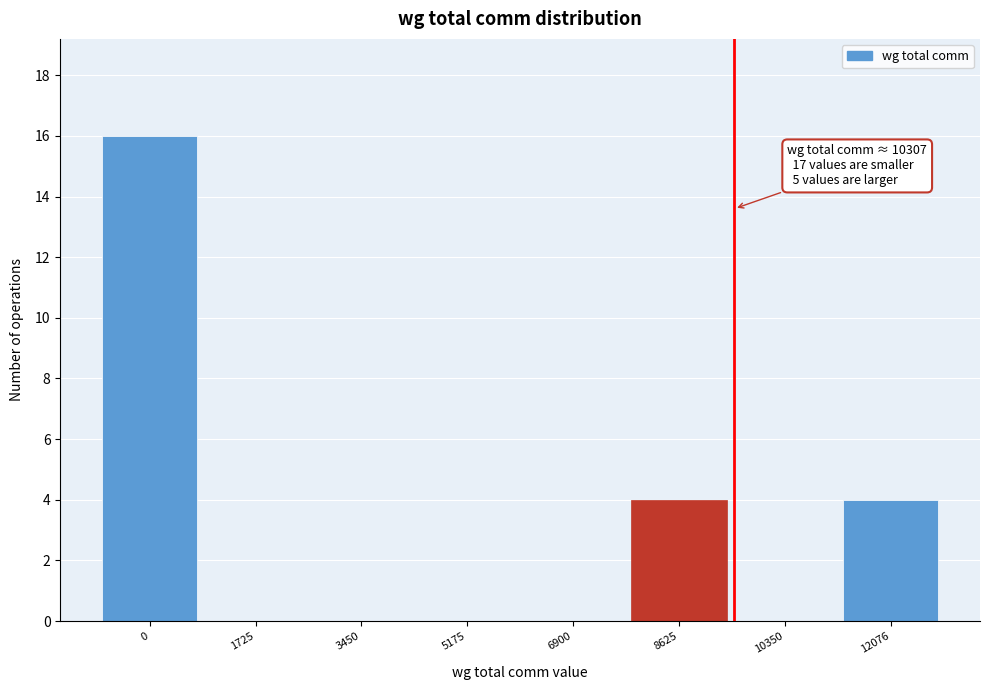

Reading left to right, extract all data points from this chart.

0=16	1725=0	3450=0	5175=0	6900=0	8625=4	10350=0	12076=4